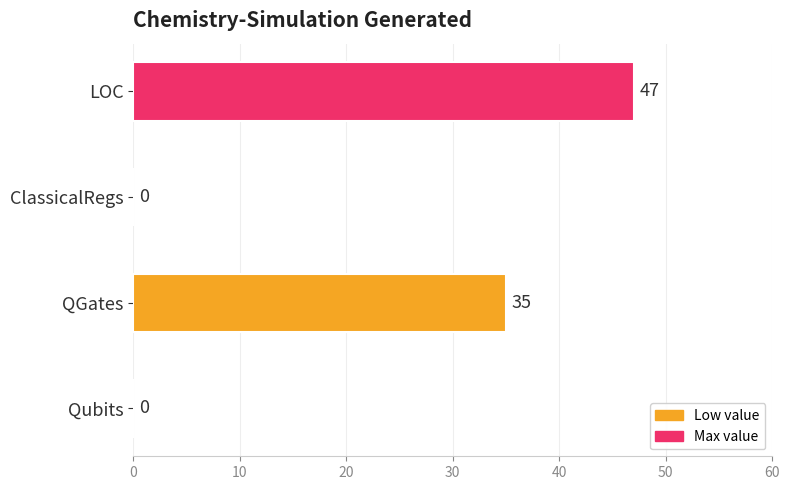

How many distinct data groups are displayed?

1